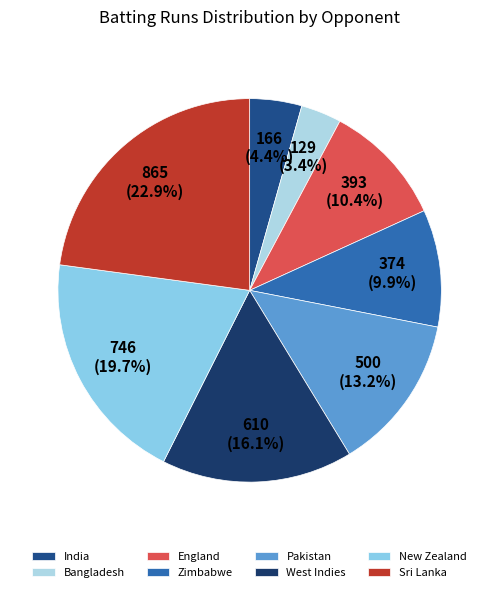

Count the number of slices in the pie.

8